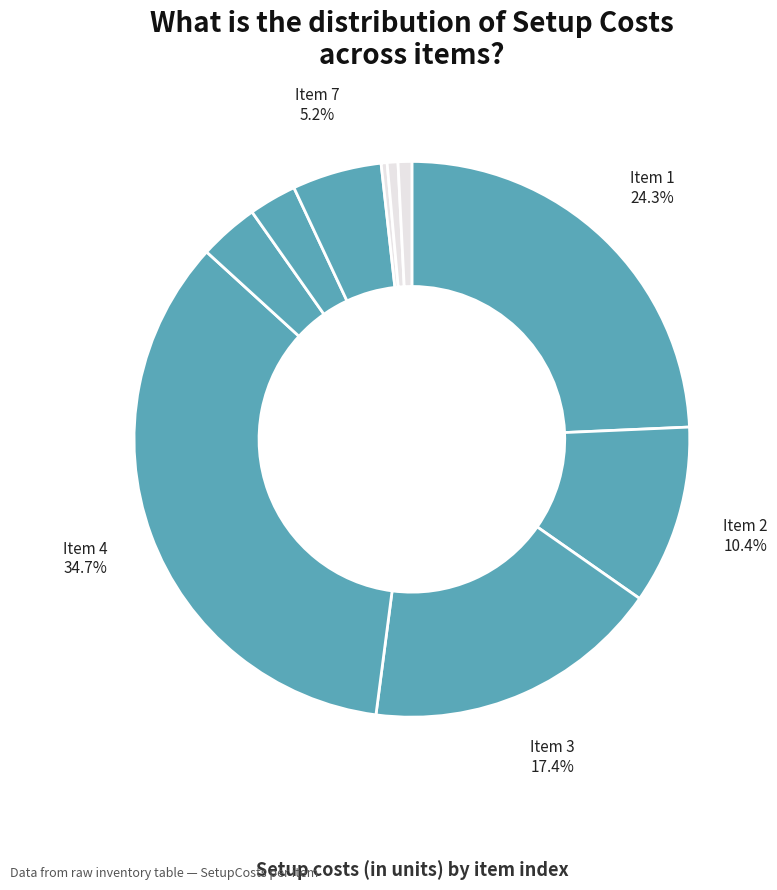

How many segments does this pie chart have?

10